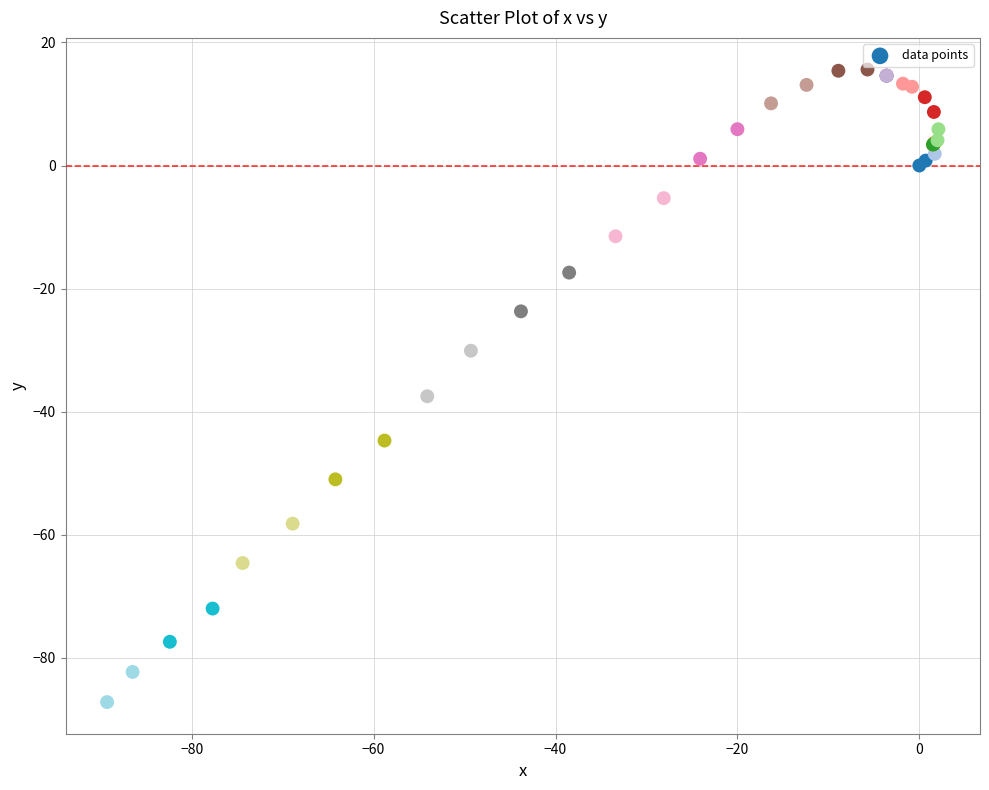

What Y value in the scatter plot is closest to -35?

-37.5